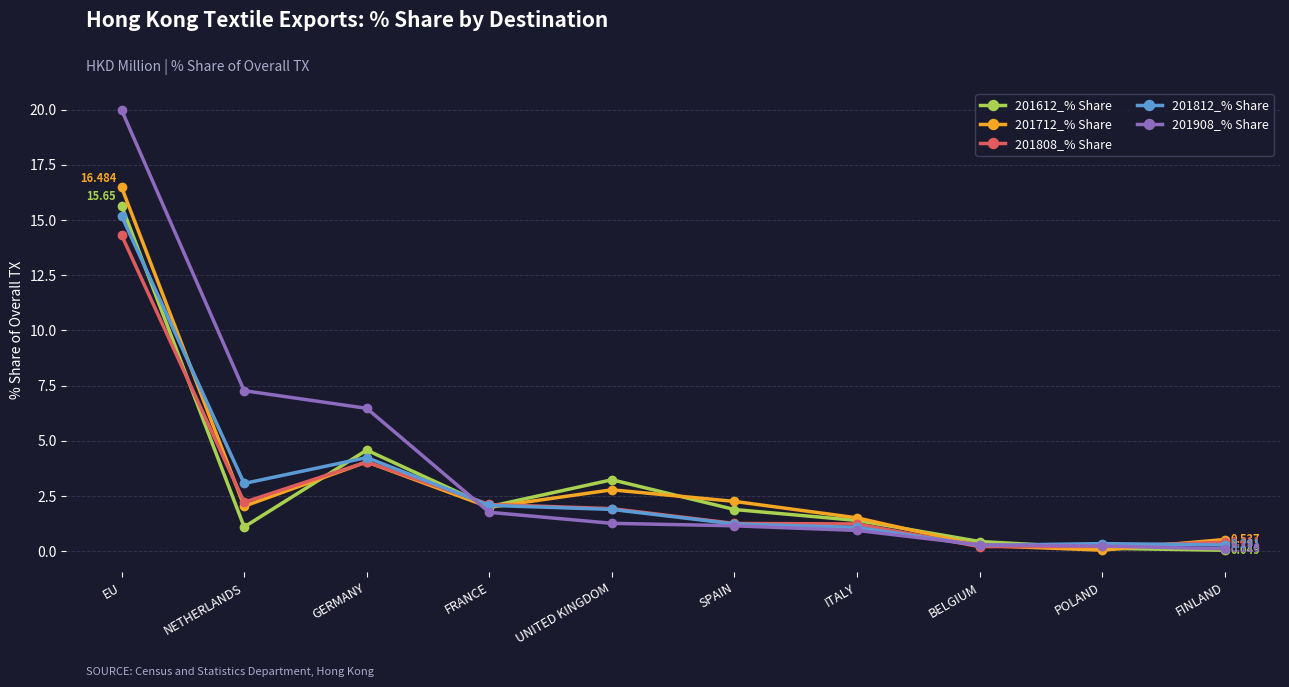

What is the label of the 7th point from the left?

ITALY